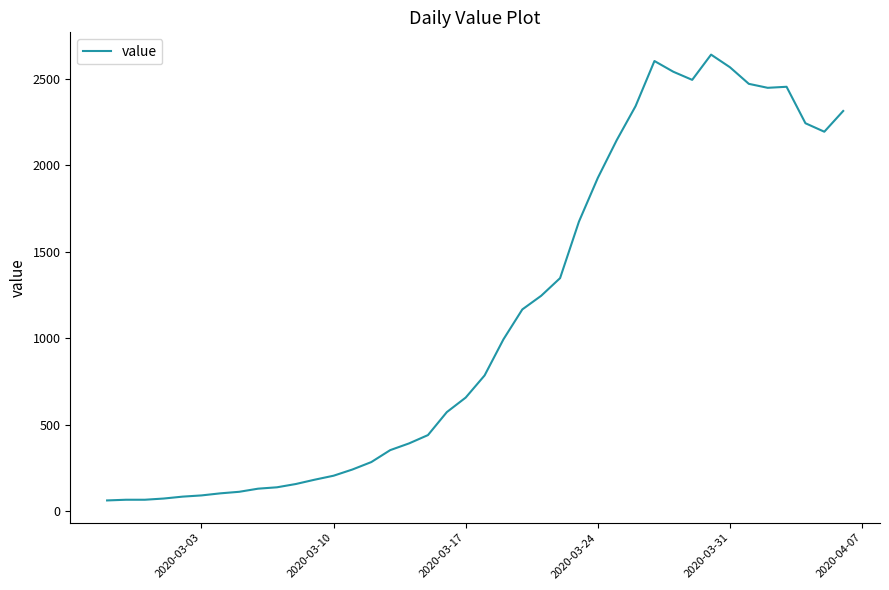

Count the number of data series in this chart.

1